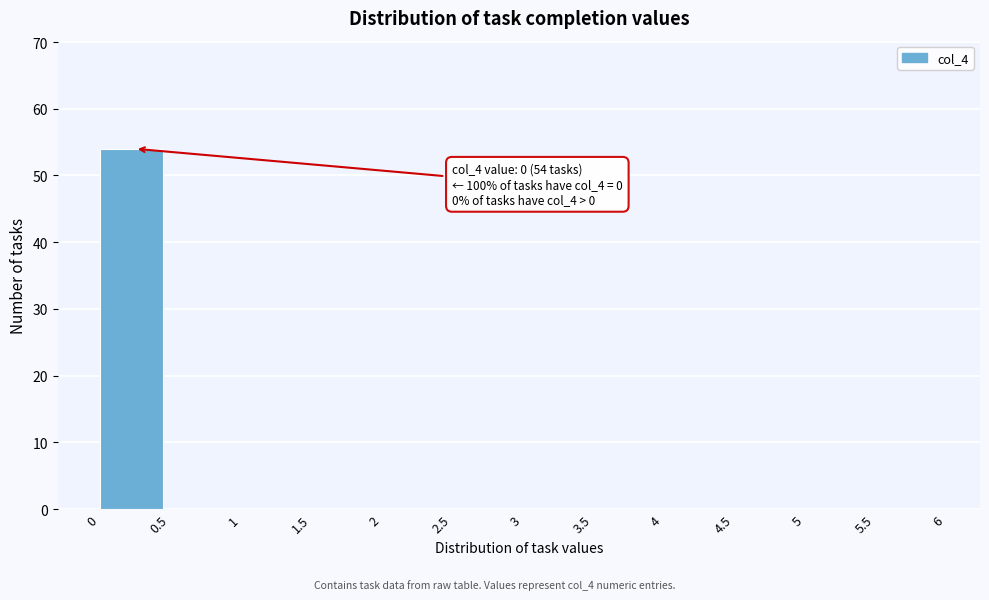

Which range on the x-axis has the tallest bar?

0 to 0.5